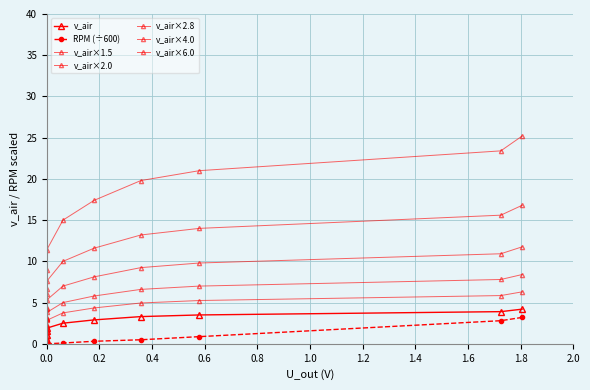

True or false: RPM has more than 2 interior local peaks.

False